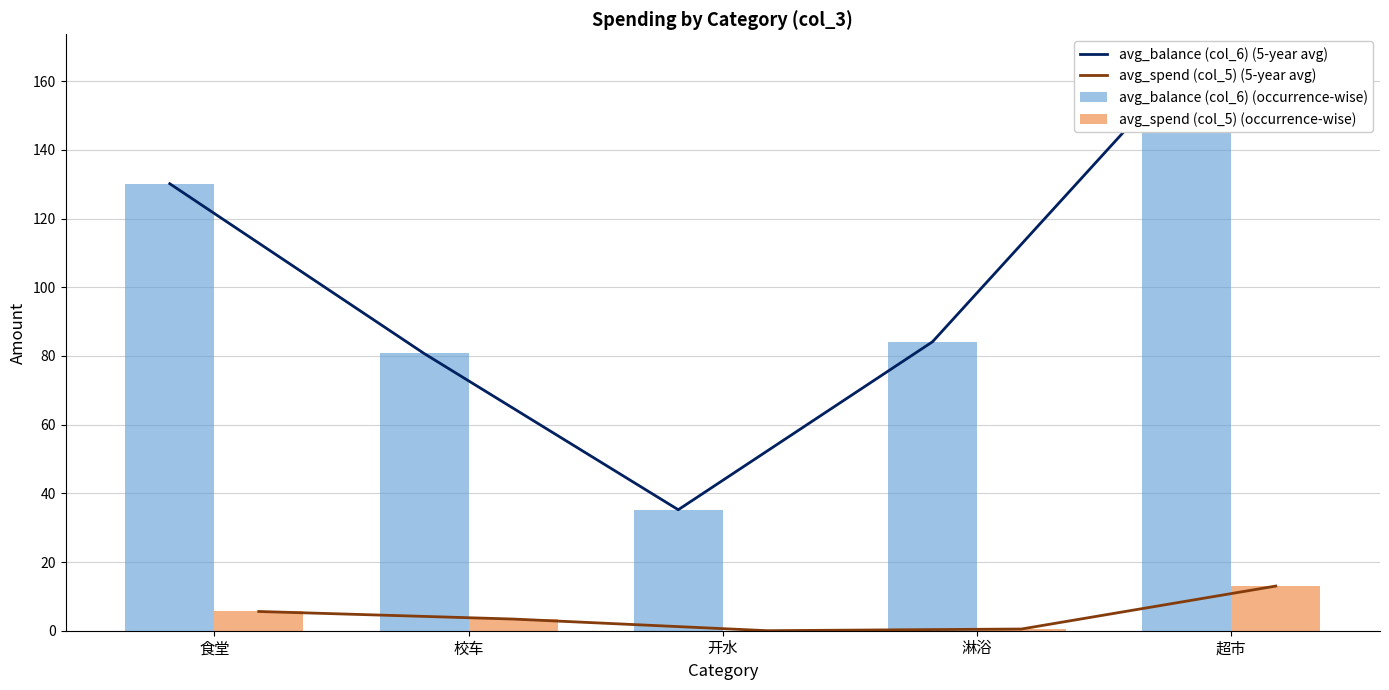

At which label is avg_spend (col_5) (occurrence-wise) closest to 6?

食堂